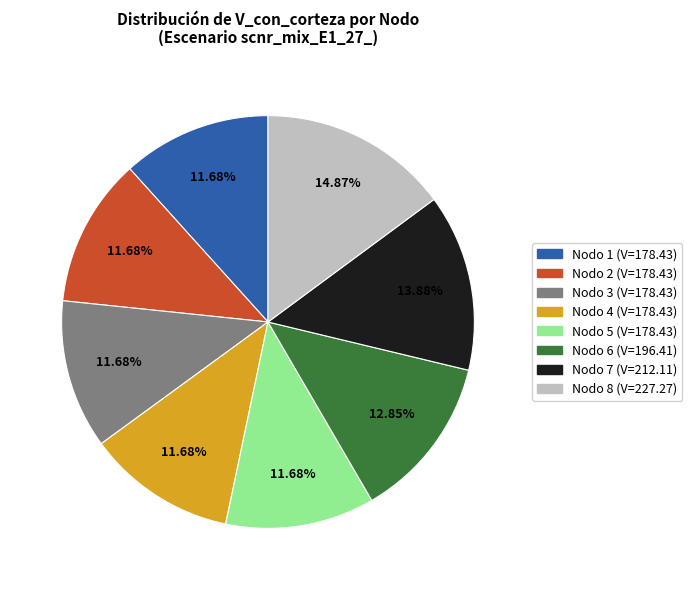

Is Nodo 1 the majority of the pie?

No